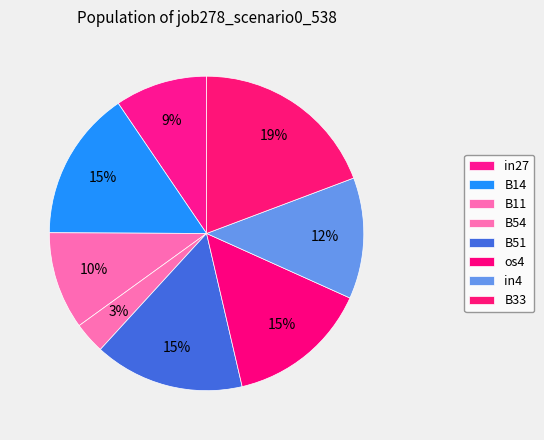

How many slices are in this pie chart?

8